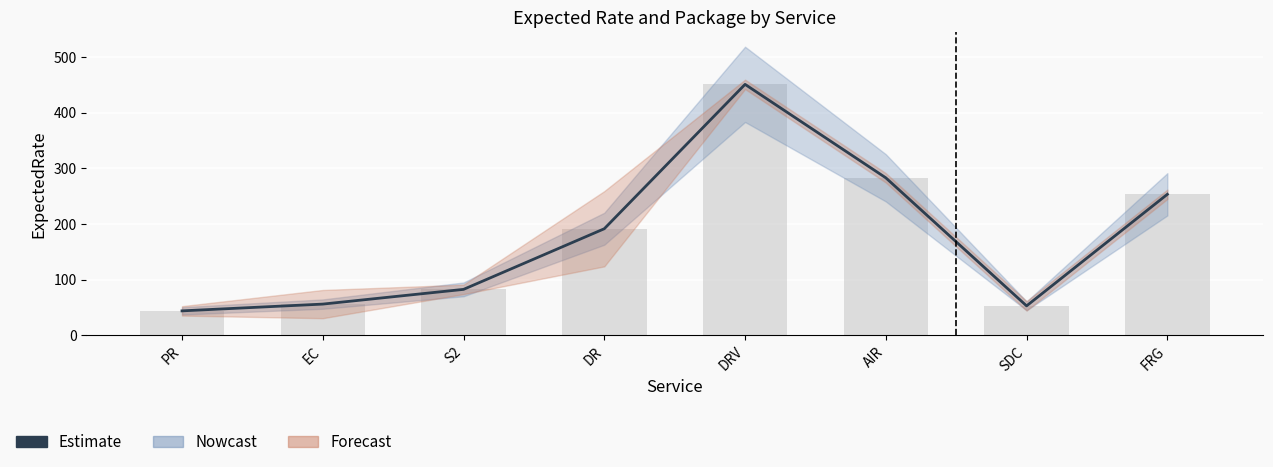

The ExpectedRate (bars) series shows 52.9 at SDC. True or false?

True